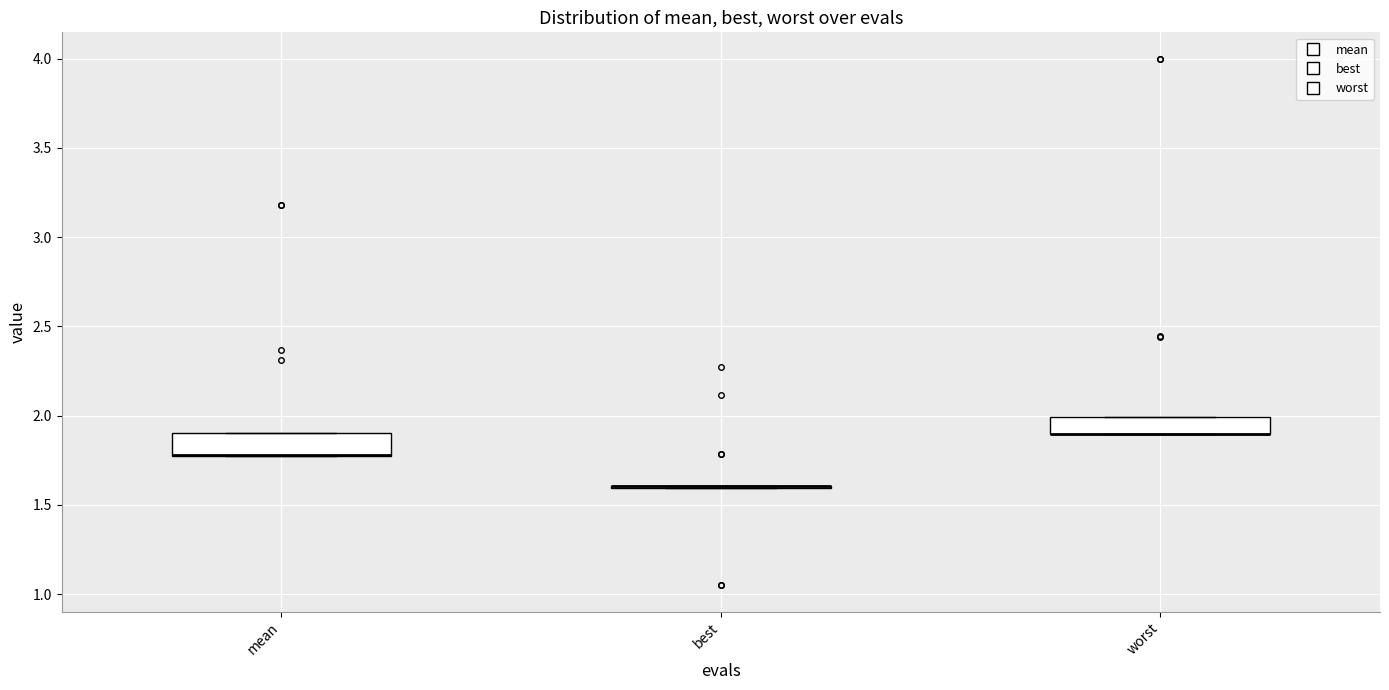

Reading left to right, read every box against the y-axis: the position of its median line, the range the box covers, and the ends of its whiskers. The values are not printed on the chart, so give them approximately, as read against the axis.

mean: median 1.80 (drawn on the box's lower edge), box 1.75 to 1.90, whiskers 1.75 to 1.90
best: box collapsed to a line at 1.60, whiskers 1.60 to 1.60
worst: median 1.90 (drawn on the box's lower edge), box 1.90 to 2.00, whiskers 1.90 to 2.00